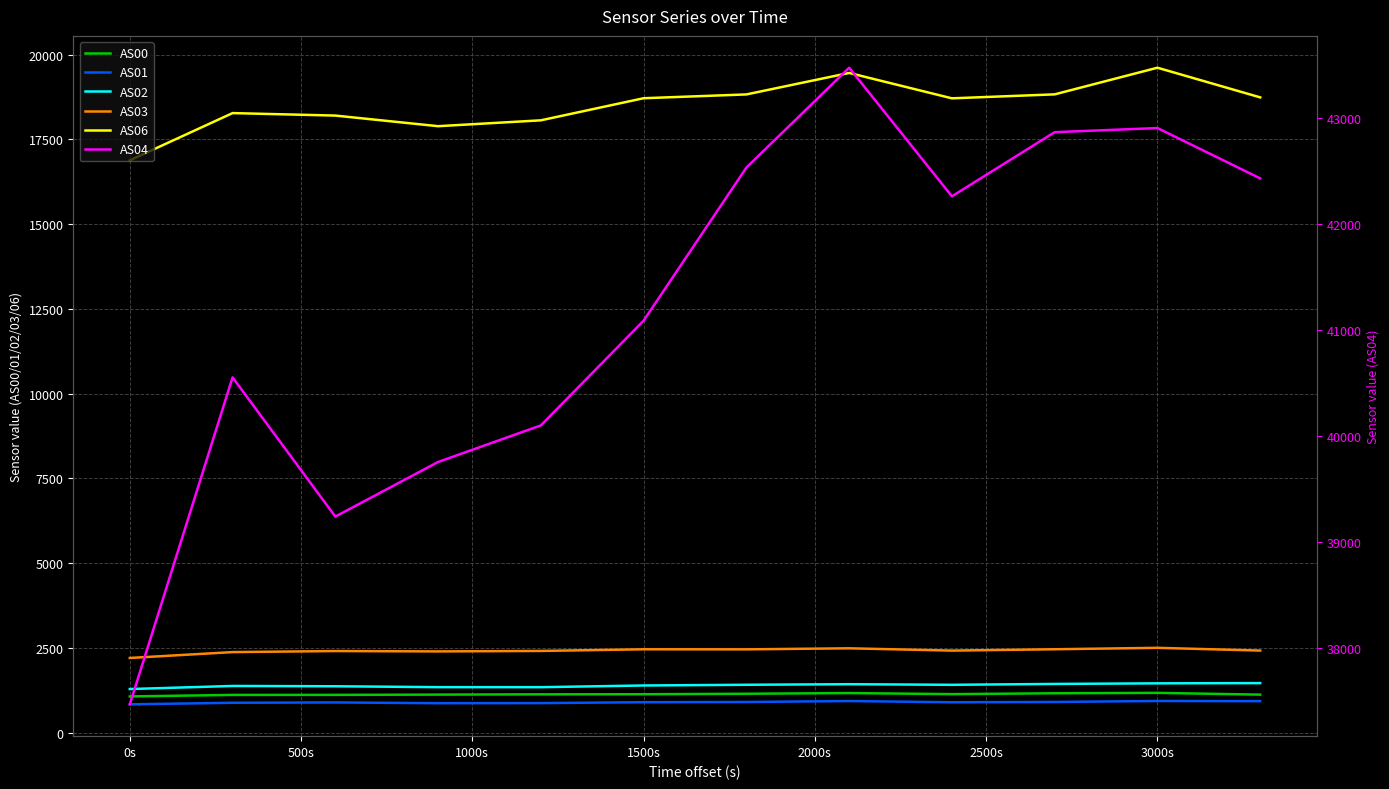

At 500s, list the series in order from smallest to largest.

AS01, AS00, AS02, AS03, AS06, AS04